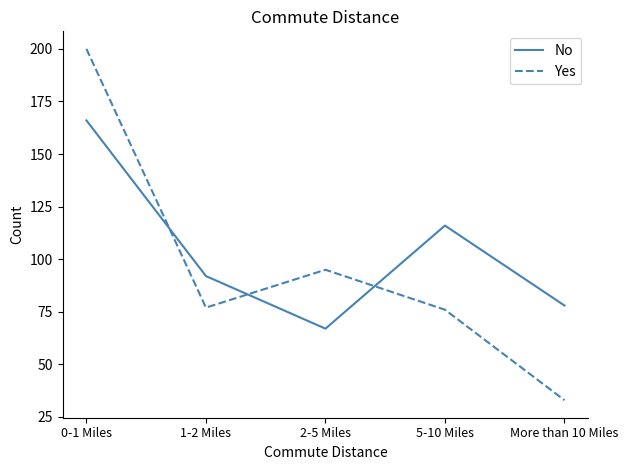

Where do No and Yes first cross each other?

0-1 Miles and 1-2 Miles